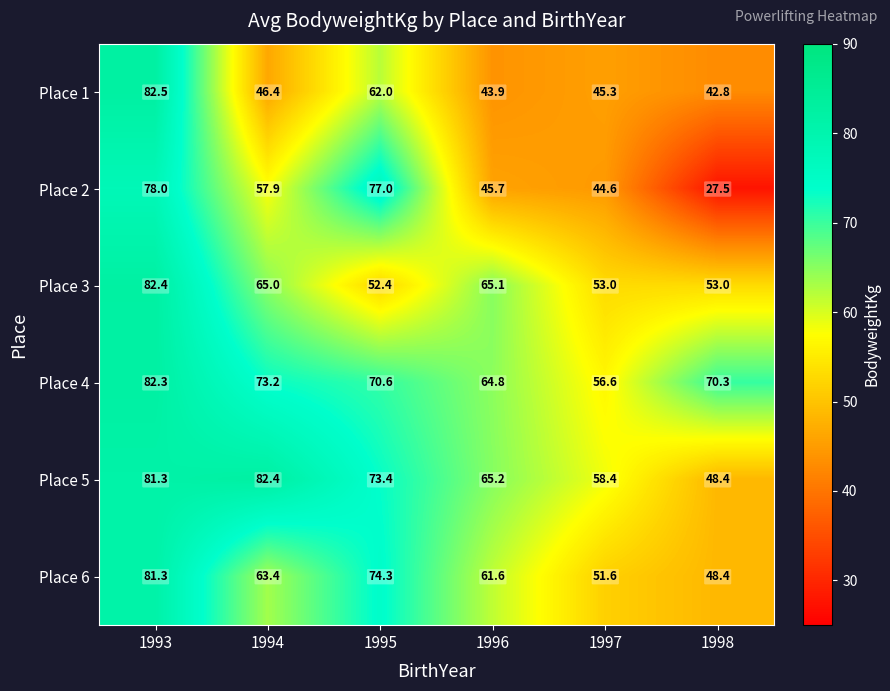

How many series are shown in this chart?

6